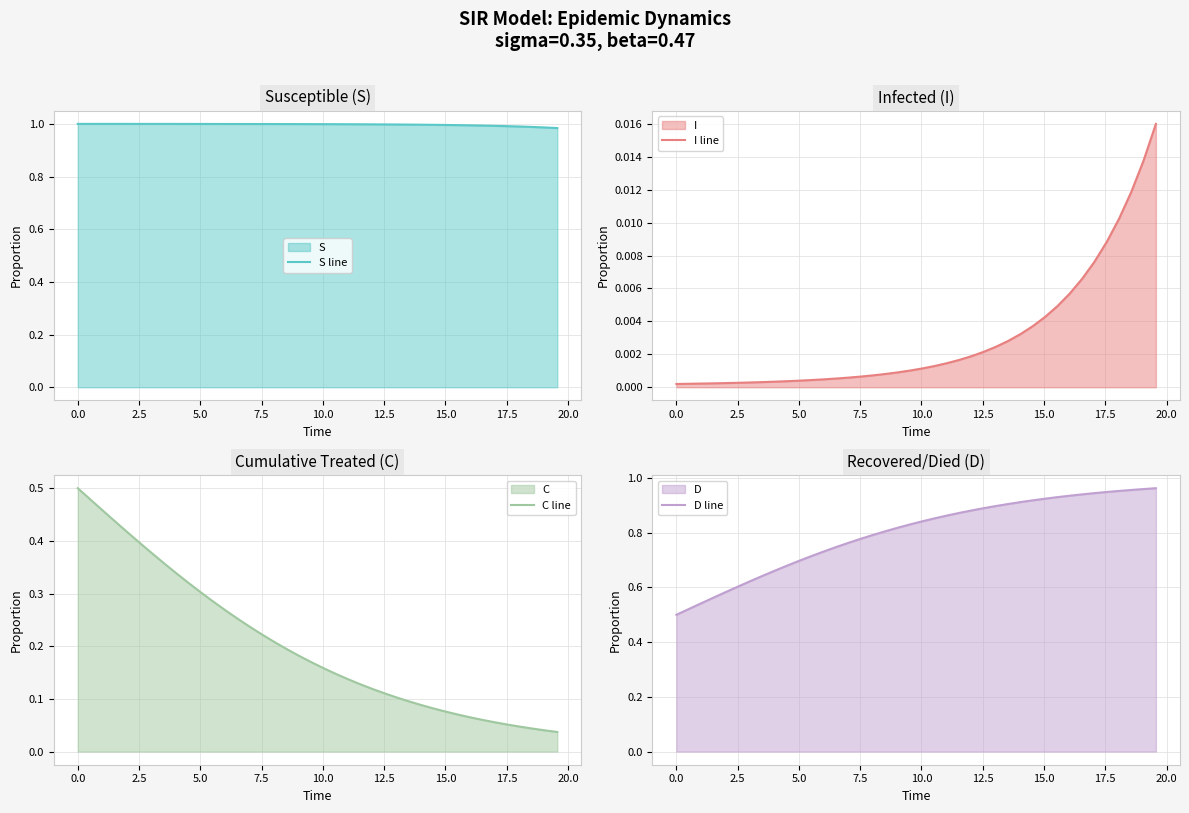

What are all the series names shown in the legend?

S line, I line, C line, D line